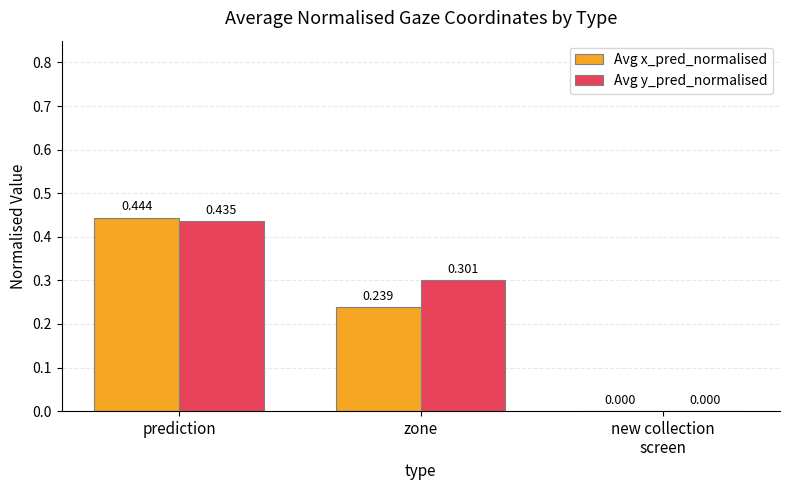

At which category is the sum across all series the highest?

prediction